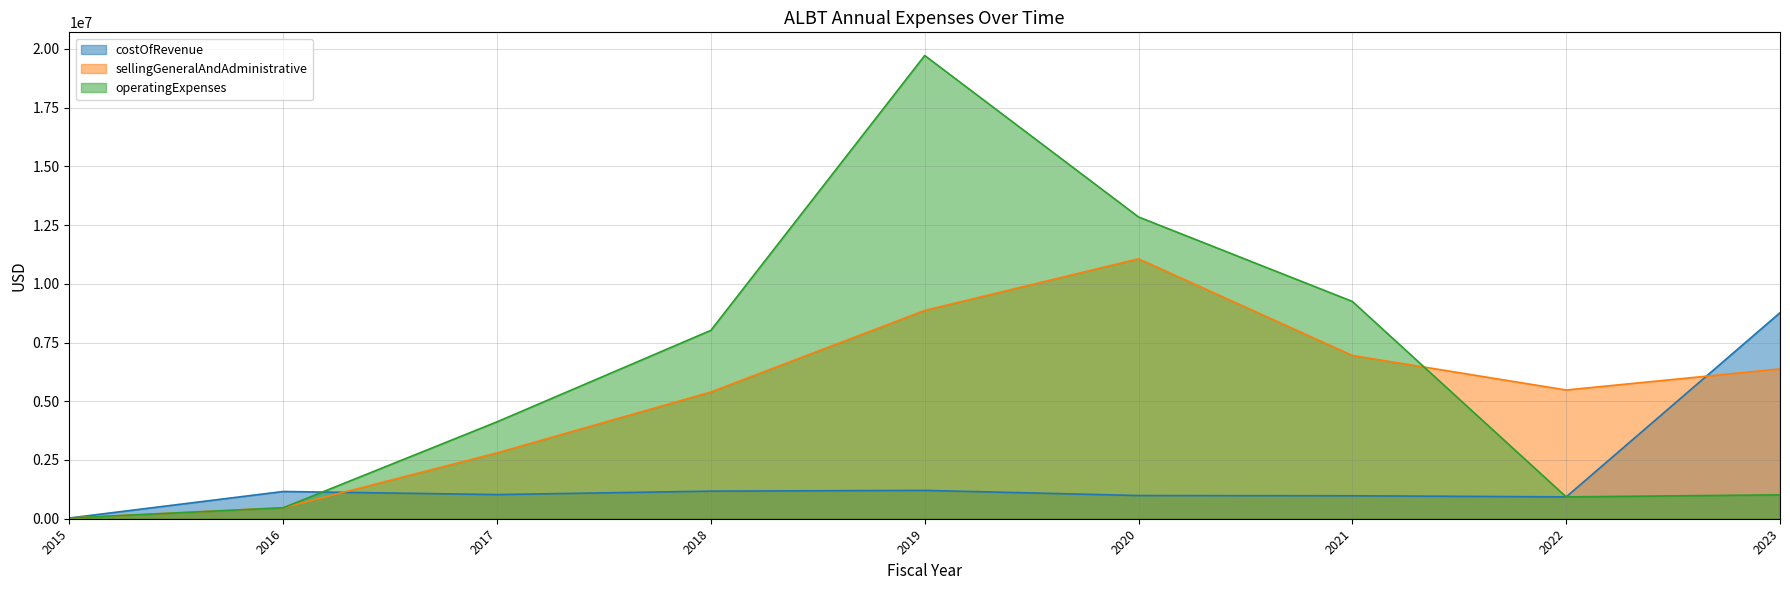

Is the value of sellingGeneralAndAdministrative at 2022 greater than the value of operatingExpenses at 2019?

No